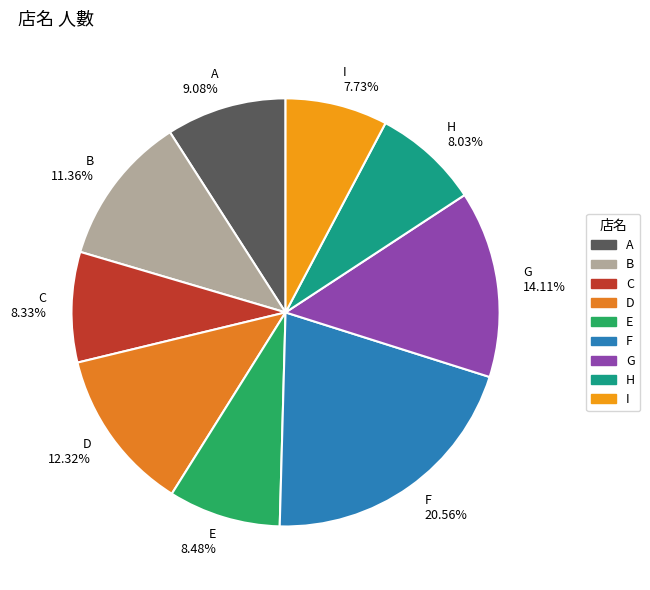

Which category has the biggest portion of the pie?

F